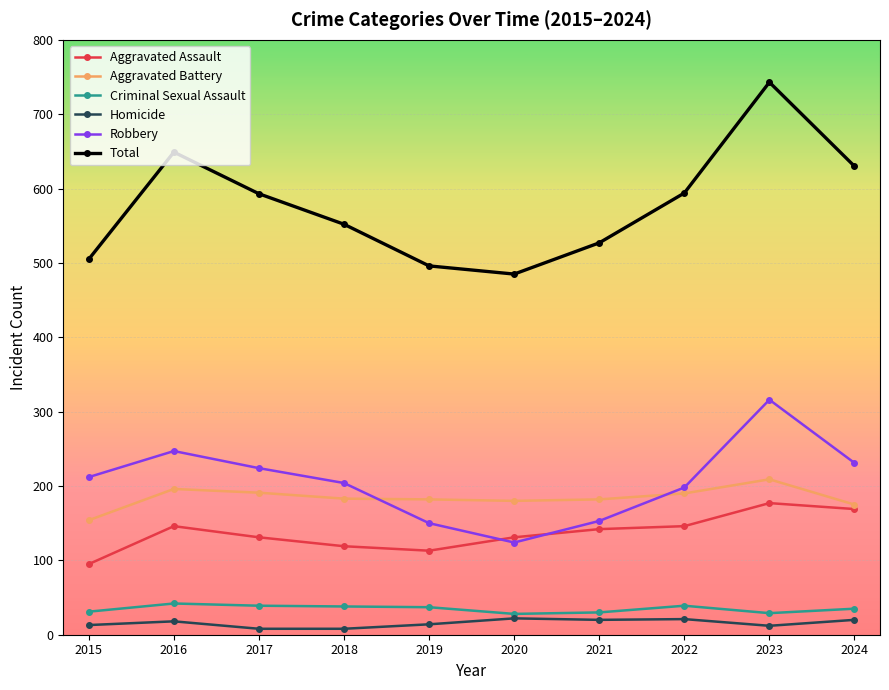

What is the maximum value for Robbery?

316